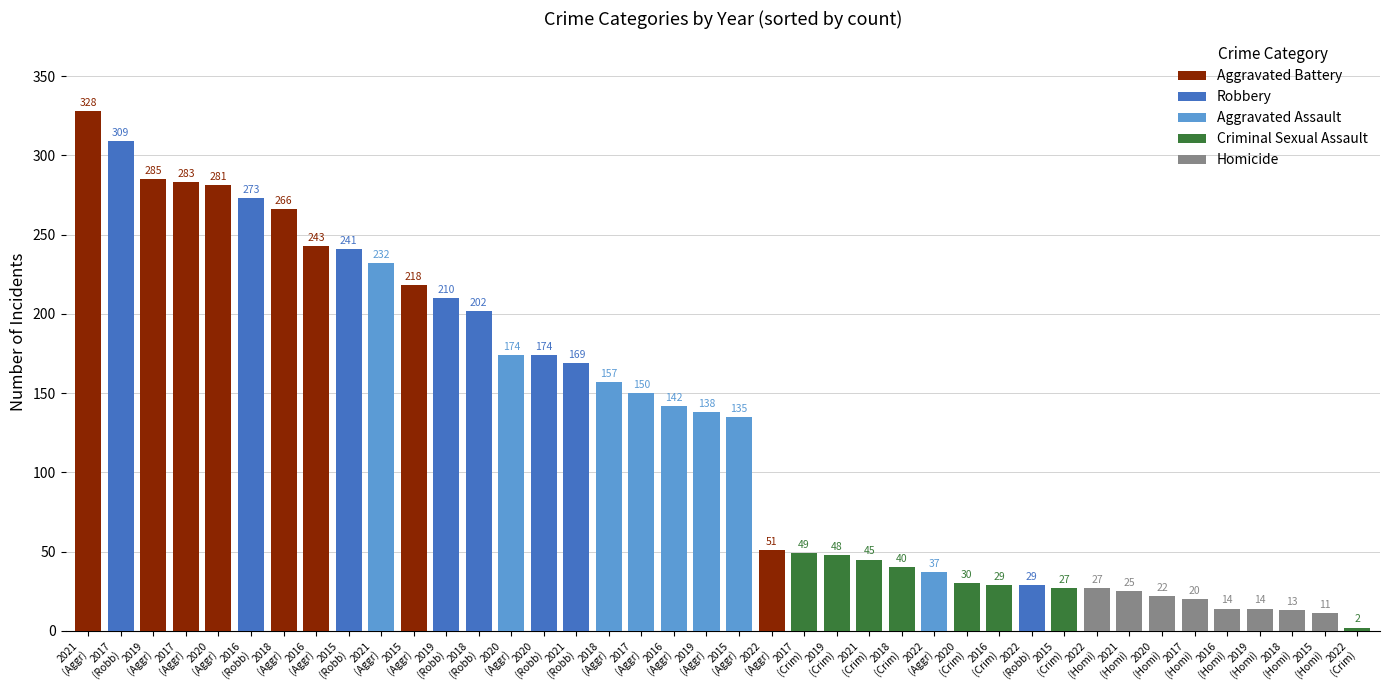

Reading left to right, transcribe all the data shown in this chart.

Aggravated Assault: 2015=135	2016=142	2017=150	2018=157	2019=138	2020=174	2021=232	2022=37
Aggravated Battery: 2015=218	2016=243	2017=283	2018=266	2019=285	2020=281	2021=328	2022=51
Criminal Sexual Assault: 2015=27	2016=29	2017=49	2018=40	2019=48	2020=30	2021=45	2022=2
Homicide: 2015=11	2016=14	2017=20	2018=13	2019=14	2020=22	2021=25	2022=27
Robbery: 2015=241	2016=273	2017=309	2018=202	2019=210	2020=174	2021=169	2022=29